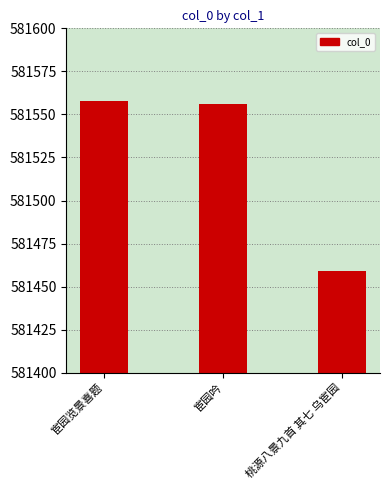

What is the value of the 1st bar from the left?

581558